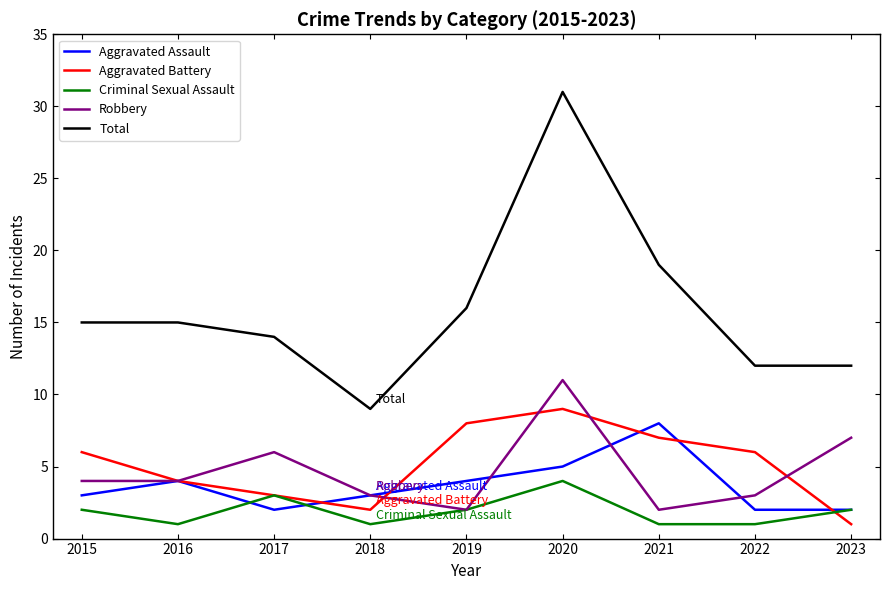

True or false: Total and Robbery cross at least once.

False